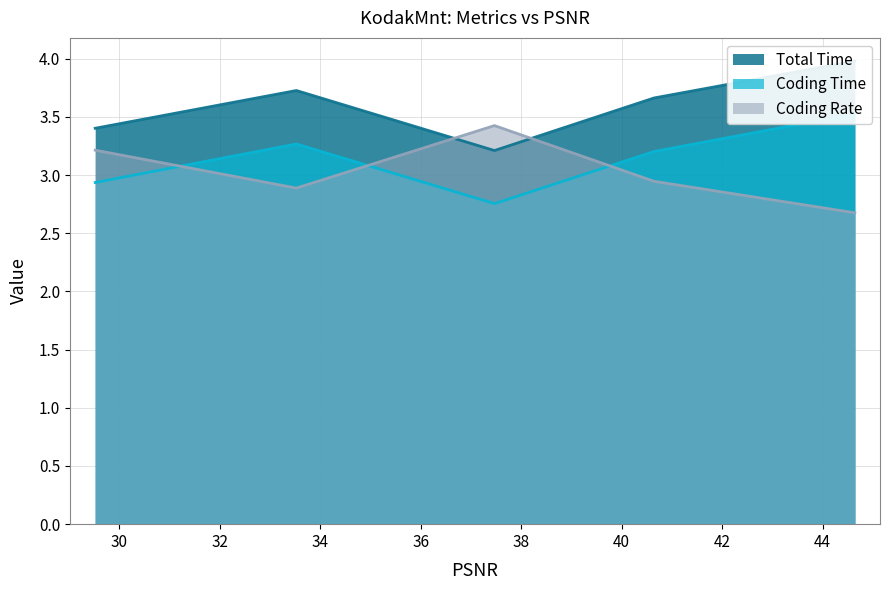

True or false: Coding Rate and Coding Time intersect in this chart.

True